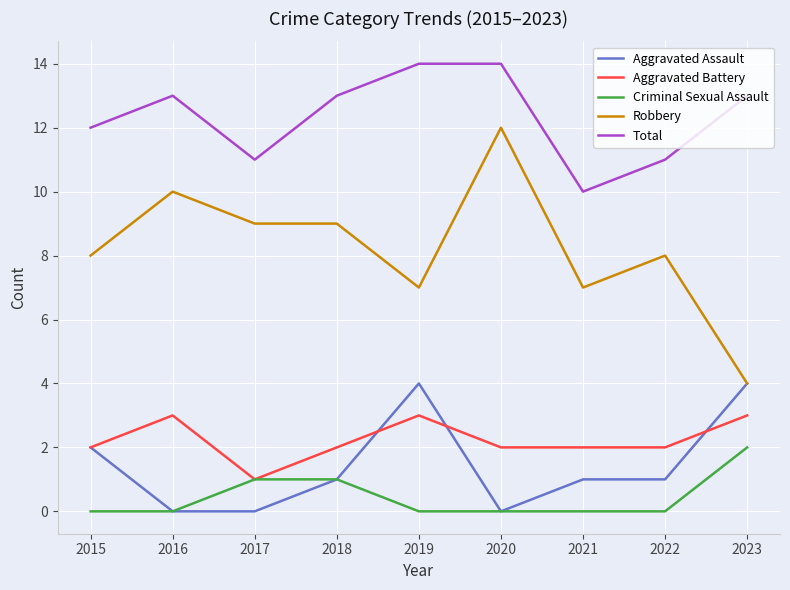

The value of Aggravated Assault at 2017 is -1. True or false?

False